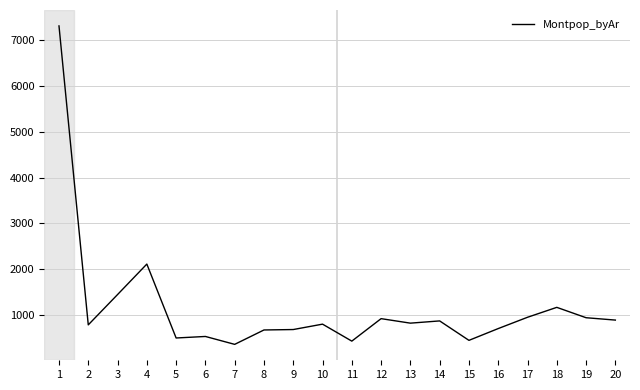

Approximately how many times larger is the value at 6 compared to 7?

1.5